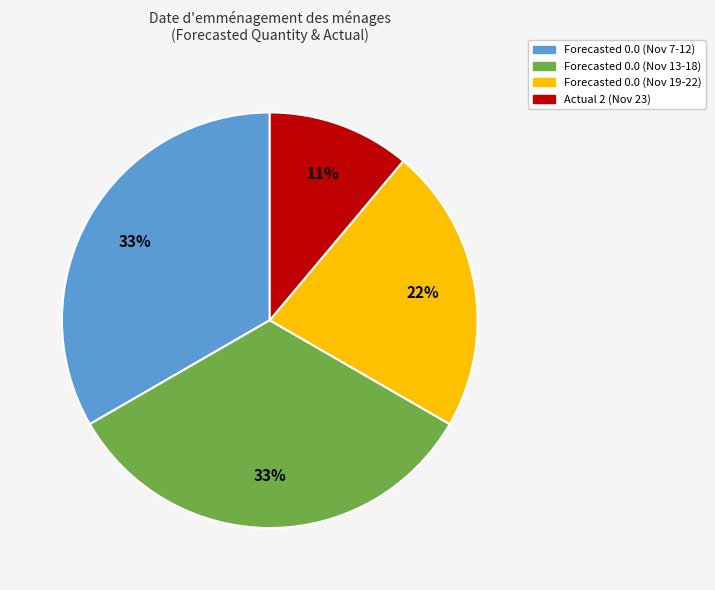

To the nearest percent, what is the difference between the largest and smallest slice percentages?

22%